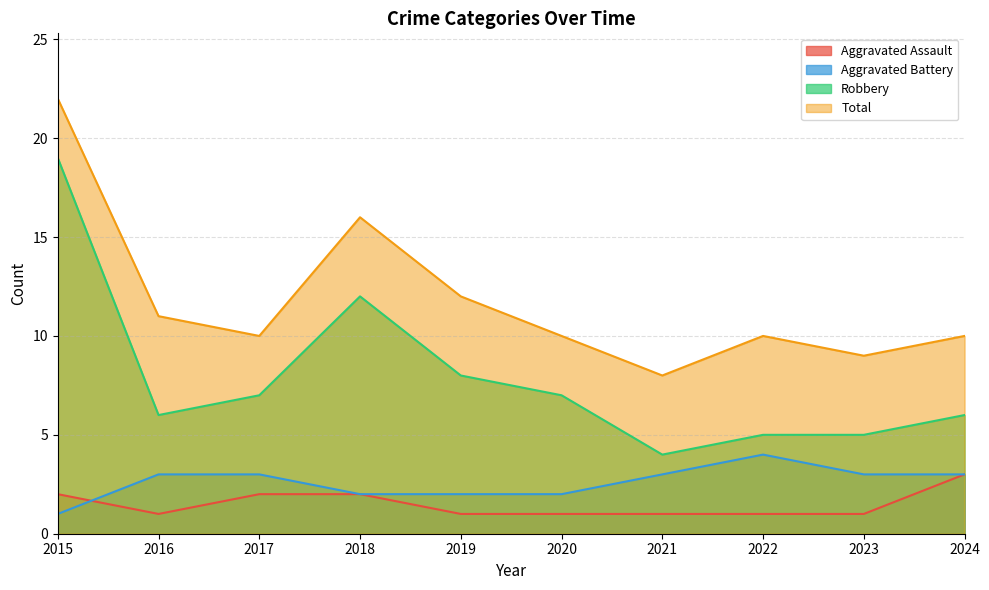

Does the chart have visible grid lines?

Yes